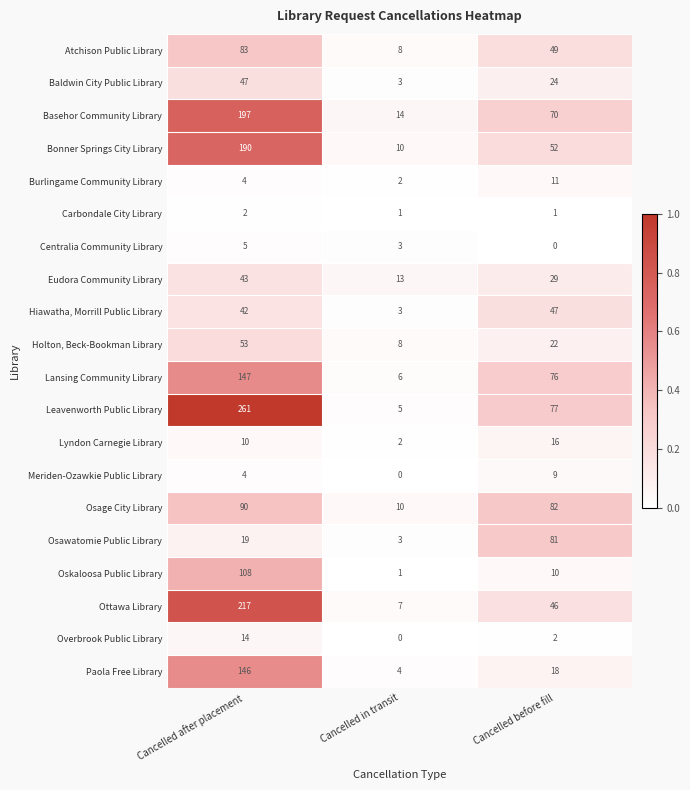

Where does the Paola Free Library series first go above 18?

Cancelled after placement